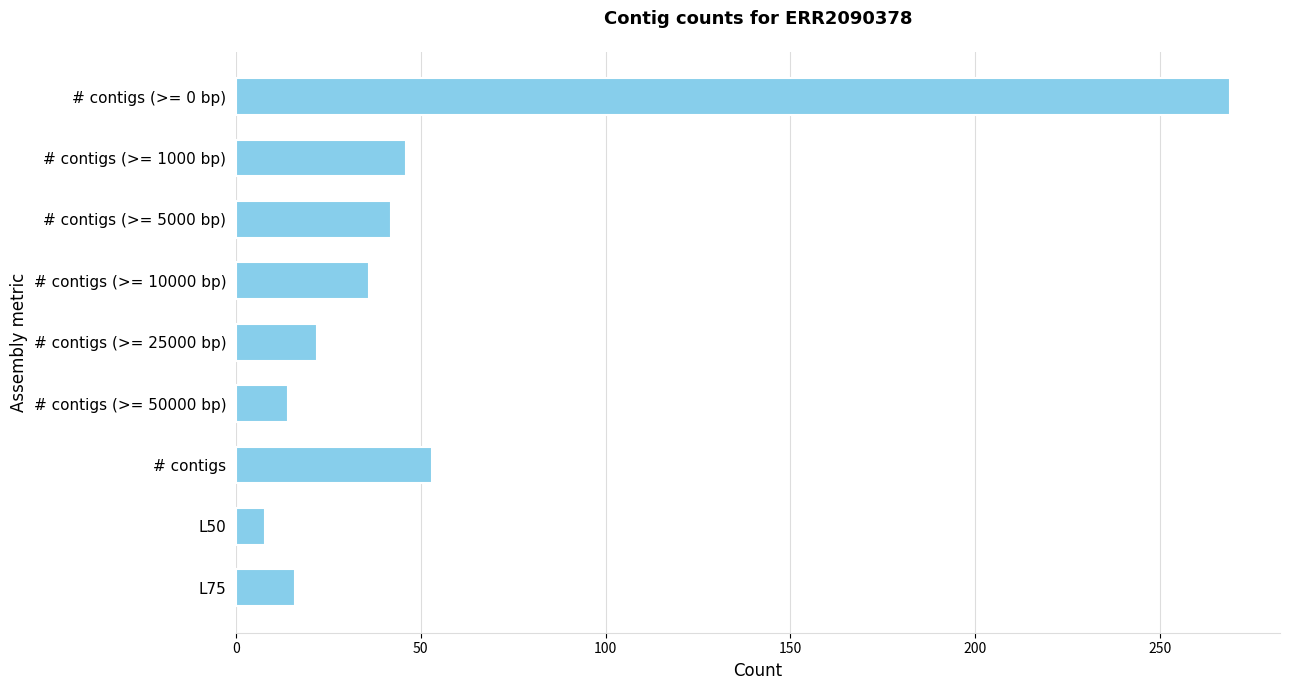

Reading top to bottom, transcribe all the data shown in this chart.

# contigs (>= 0 bp)=269	# contigs (>= 1000 bp)=46	# contigs (>= 5000 bp)=42	# contigs (>= 10000 bp)=36	# contigs (>= 25000 bp)=22	# contigs (>= 50000 bp)=14	# contigs=53	L50=8	L75=16